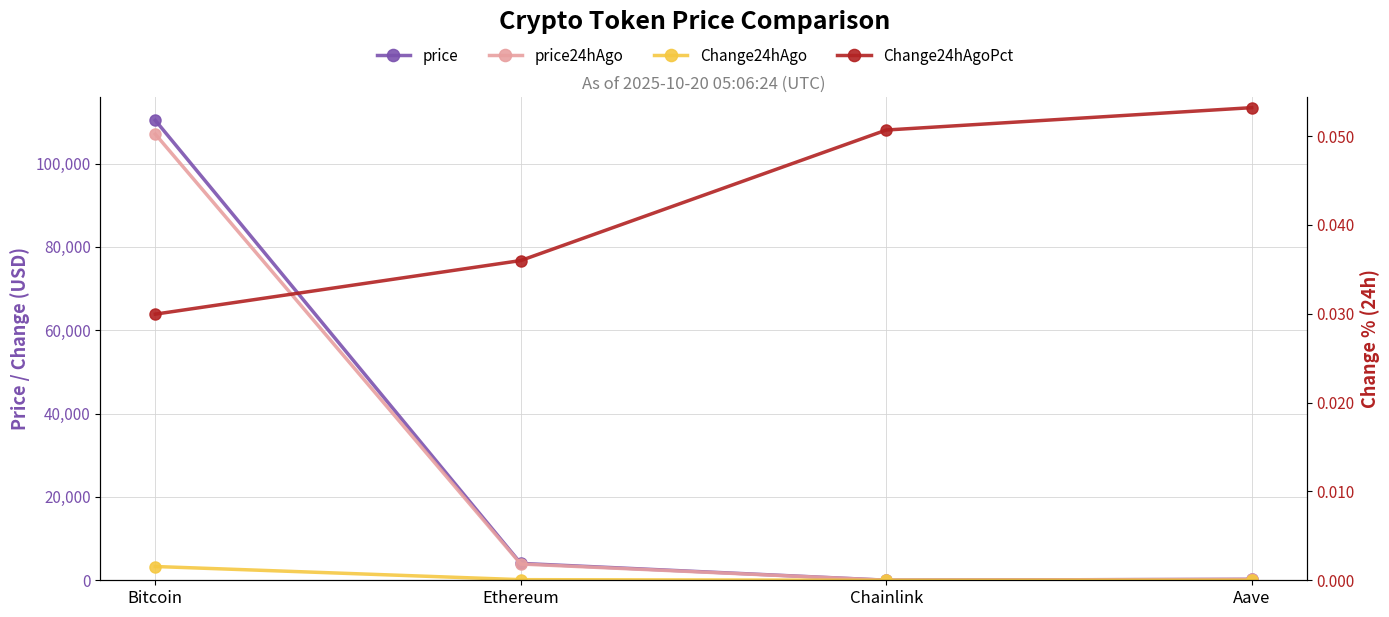

What is the maximum value for Change24hAgoPct?

0.1